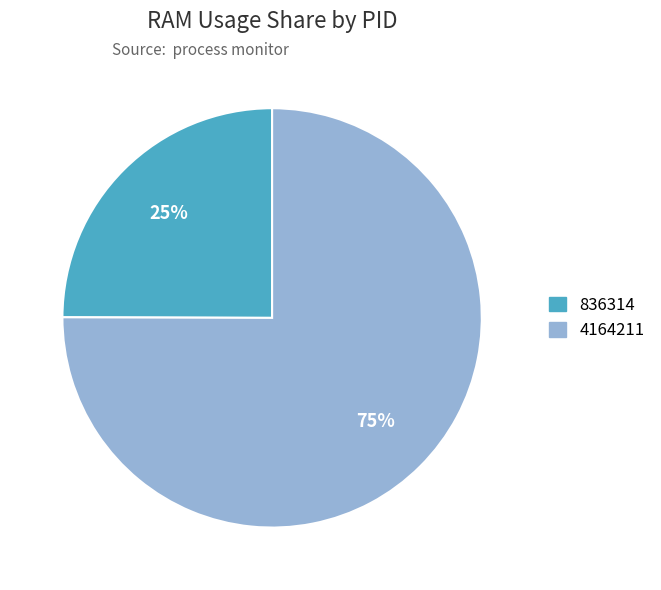

Does any single category account for the majority?

Yes